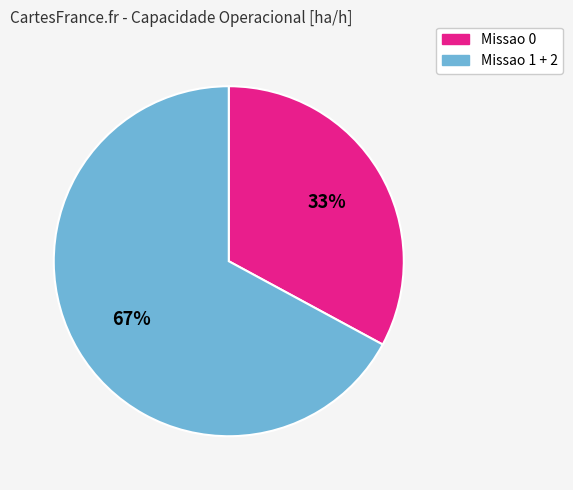

Is there a majority slice in this chart?

Yes